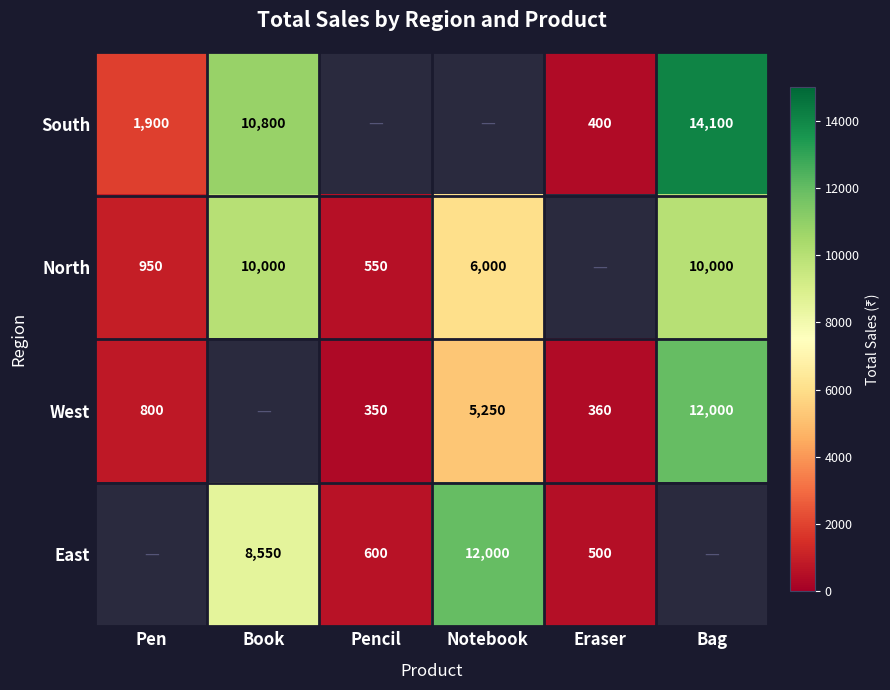

What is the difference between the East values at Notebook and Book?

3450